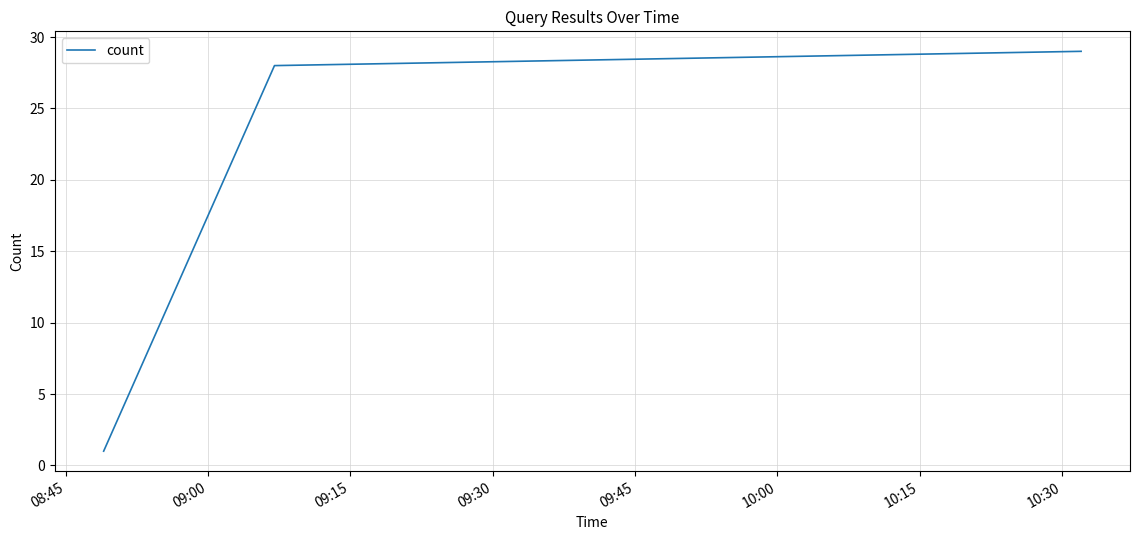

How many series are shown in this chart?

1